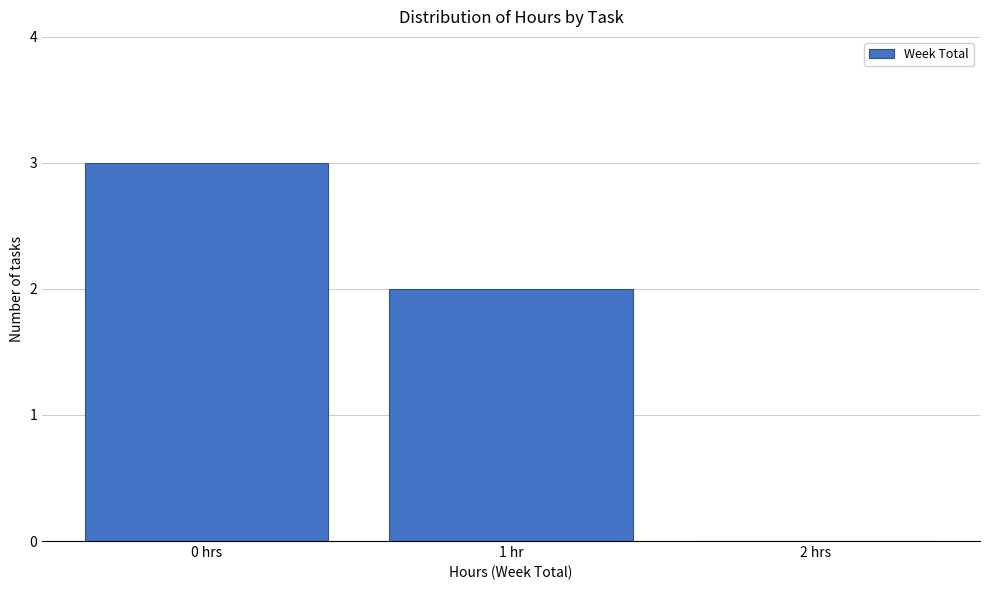

Reading left to right, what are all the values shown in this chart?

0 hrs=3	1 hr=2	2 hrs=0